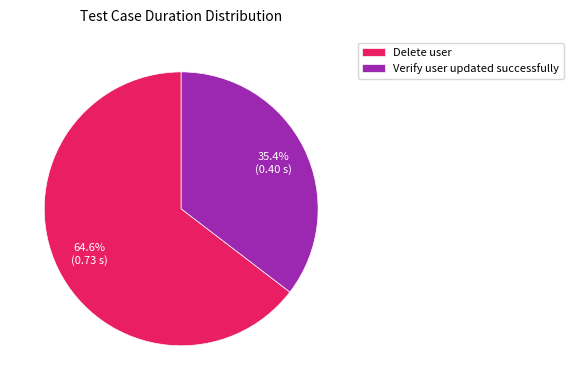

Does Delete user represent more than half of the total?

Yes